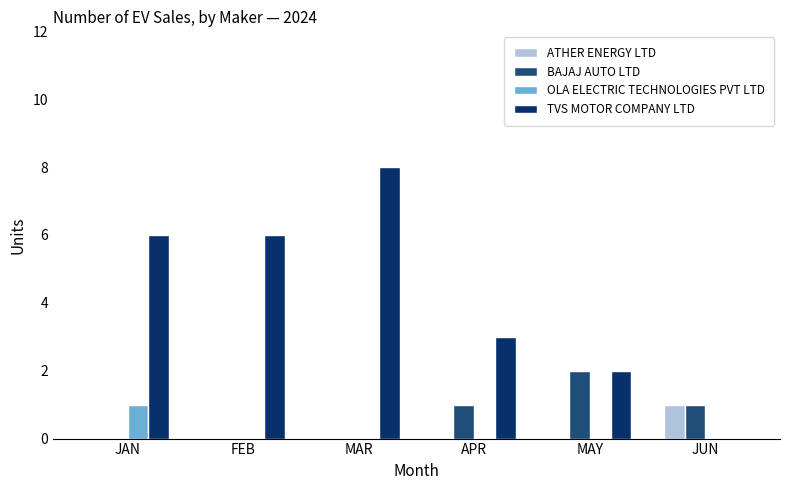

How many TVS MOTOR COMPANY LTD values are between 2 and 6?

4